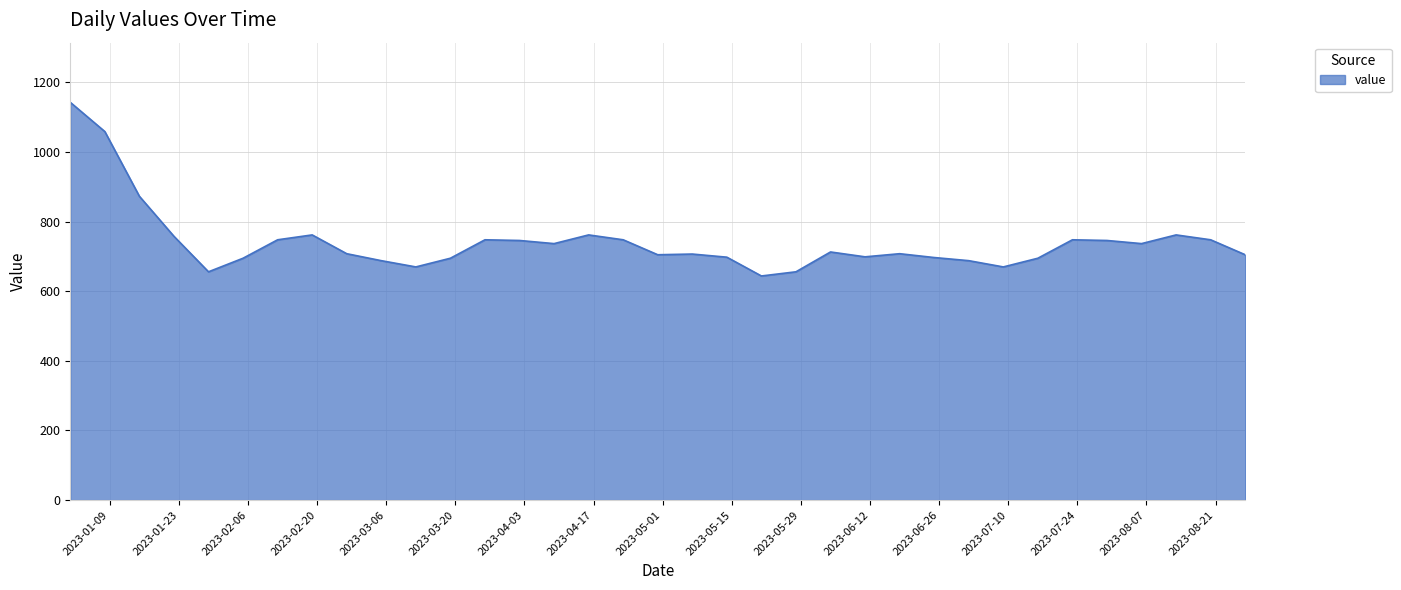

What is the maximum value shown in the chart?

1143